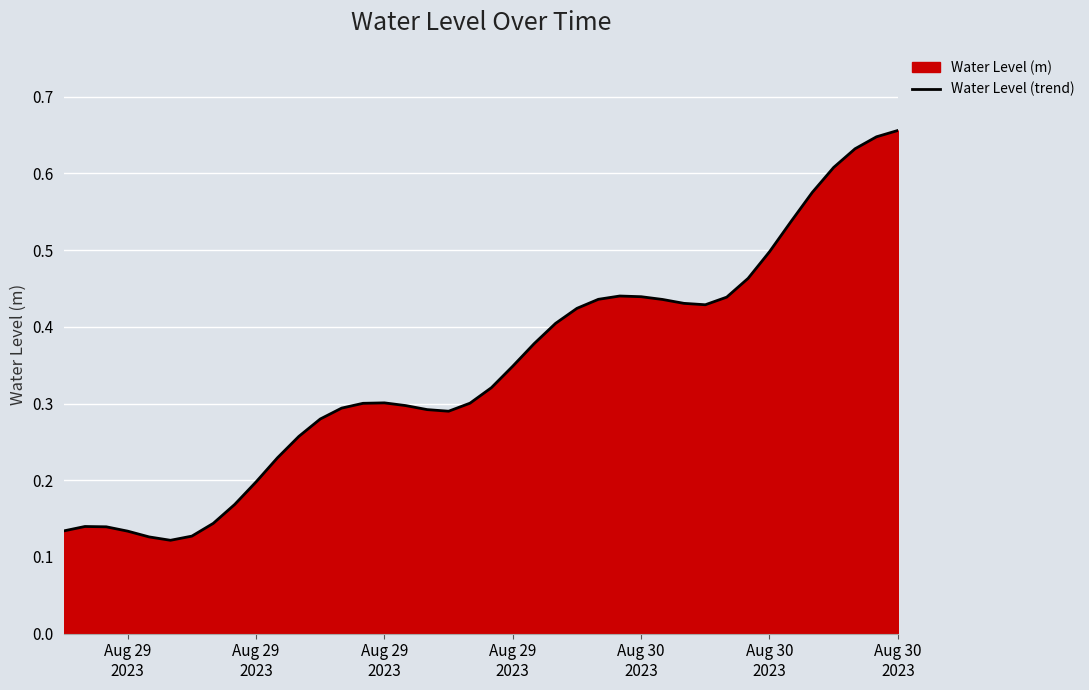

How many lines are shown in the chart?

1